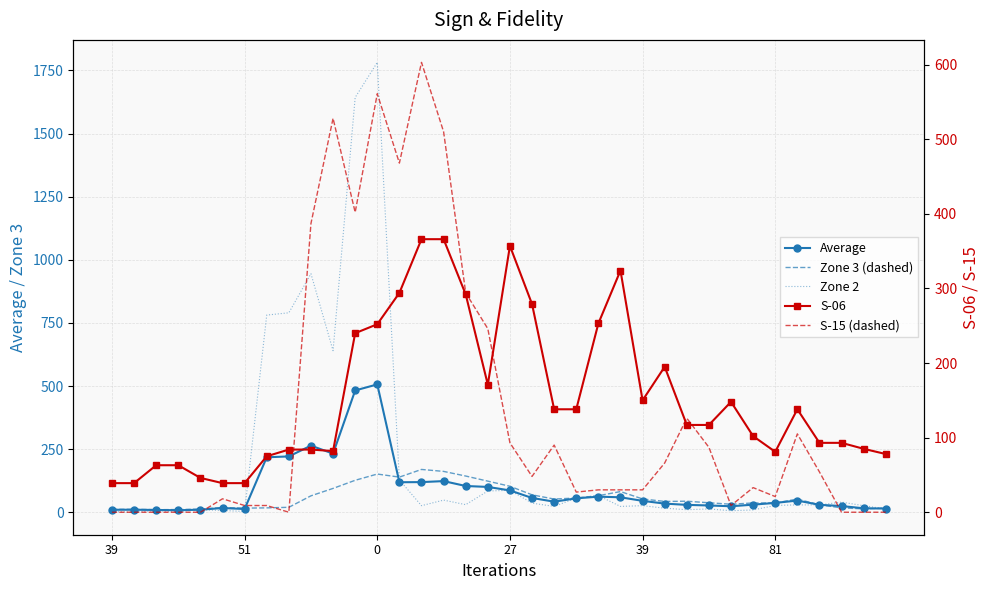

True or false: Zone 2 has more than 2 interior local peaks.

True